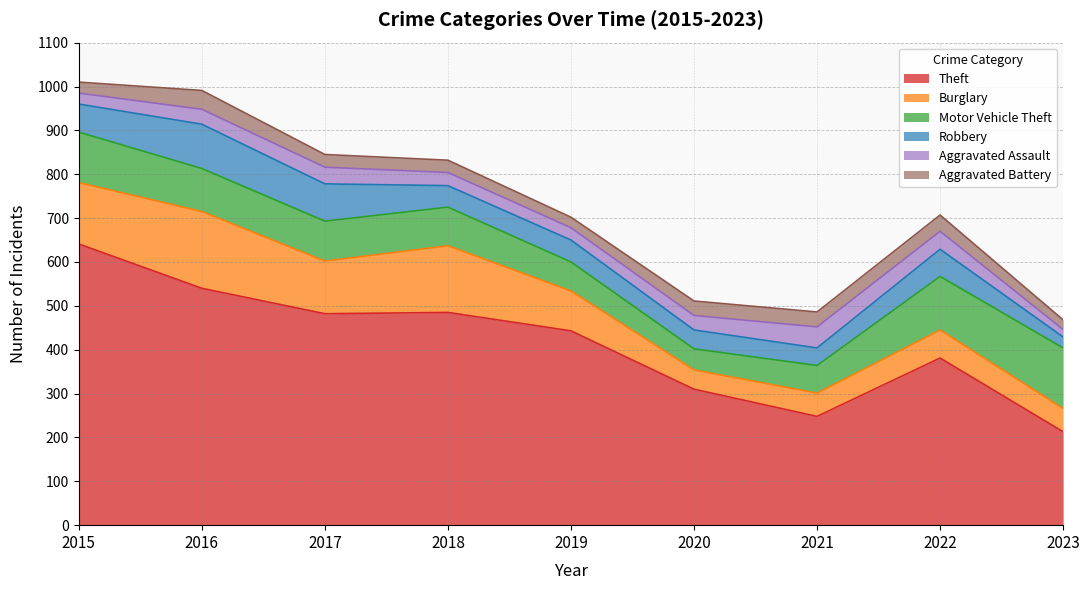

The Robbery series shows 40 at 2021. True or false?

True